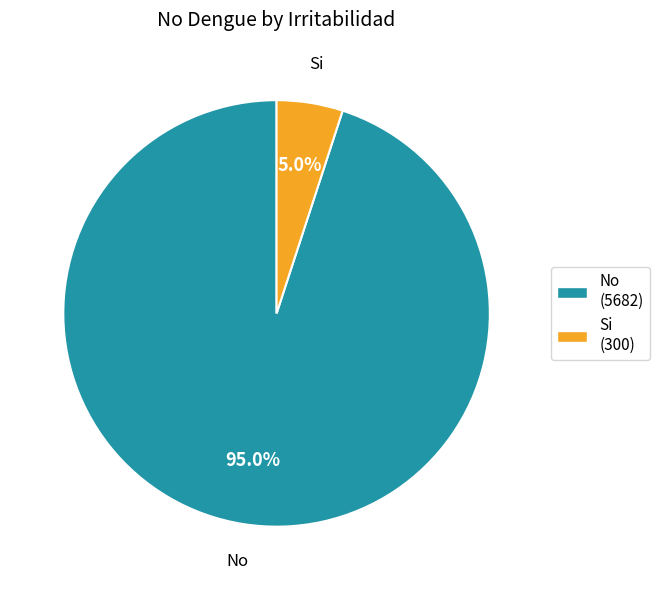

Is there a majority slice in this chart?

Yes